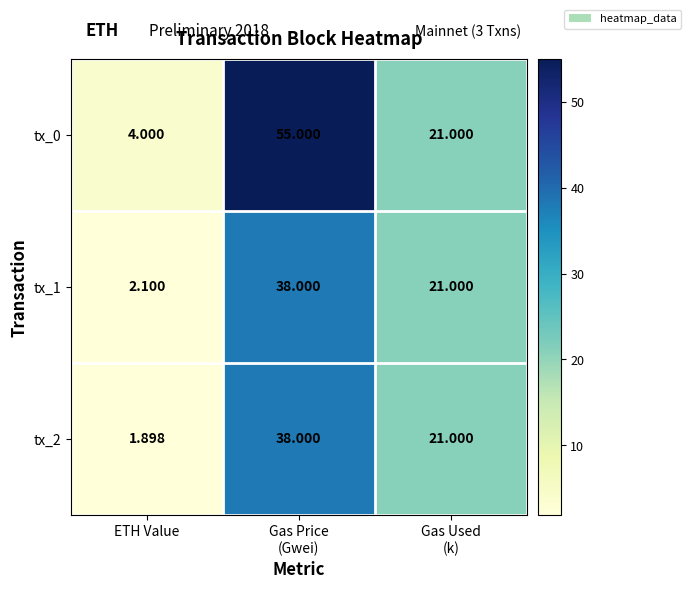

At which label does tx_2 reach its minimum?

ETH Value